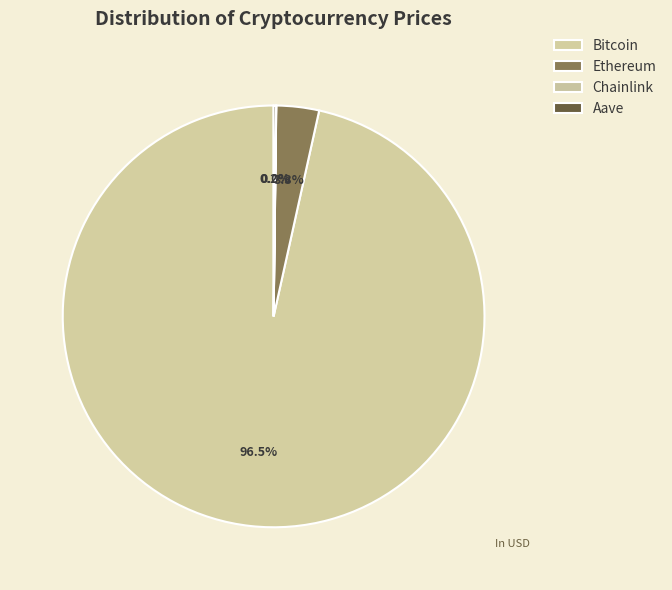

What is the smallest slice in the pie chart?

Chainlink